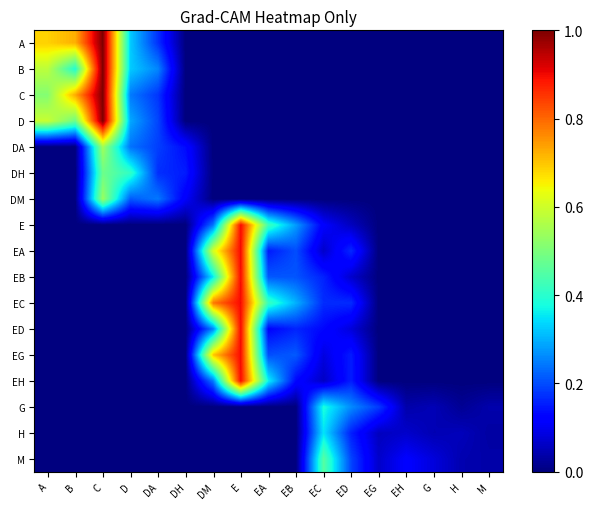

What is the total value across all series at B?

2.3